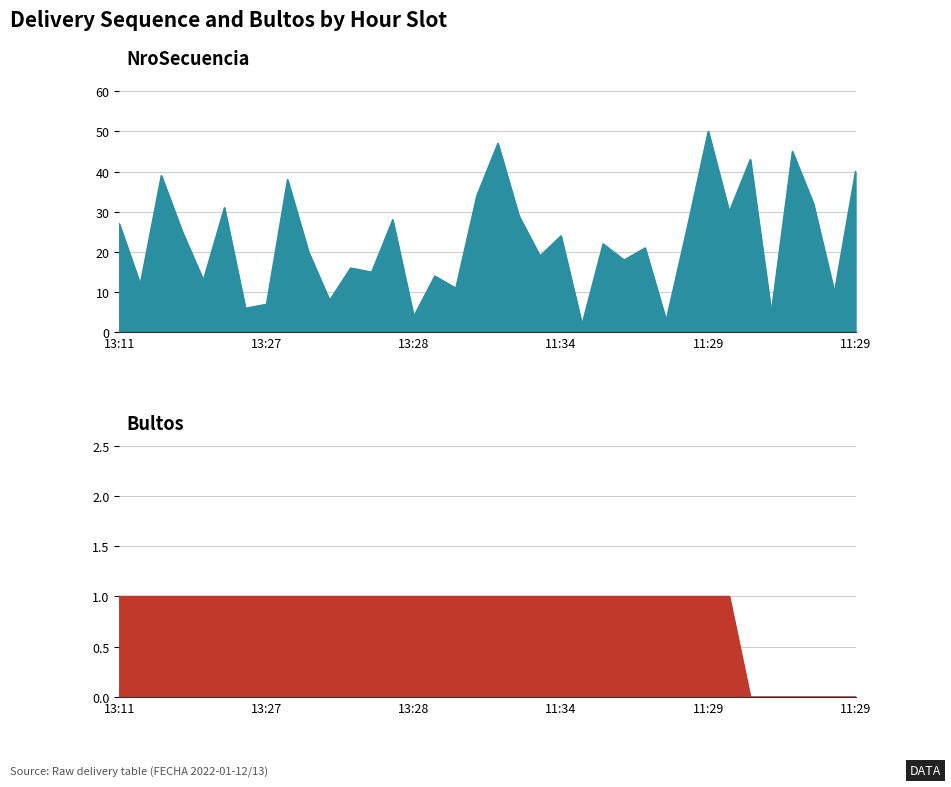

The Bultos series shows 1 at 13:28. True or false?

False